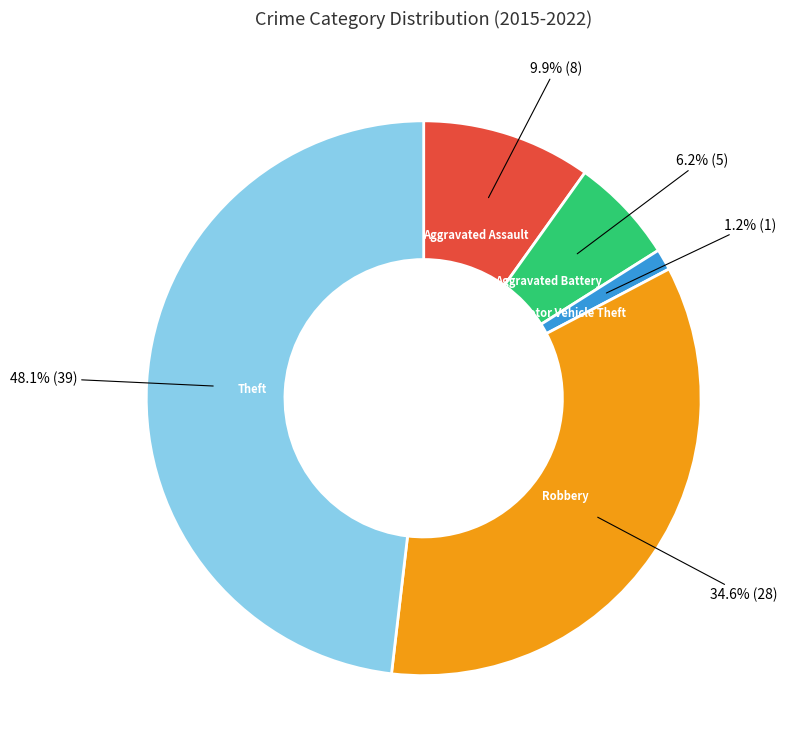

The Motor Vehicle Theft slice represents 11% of the pie. True or false?

False